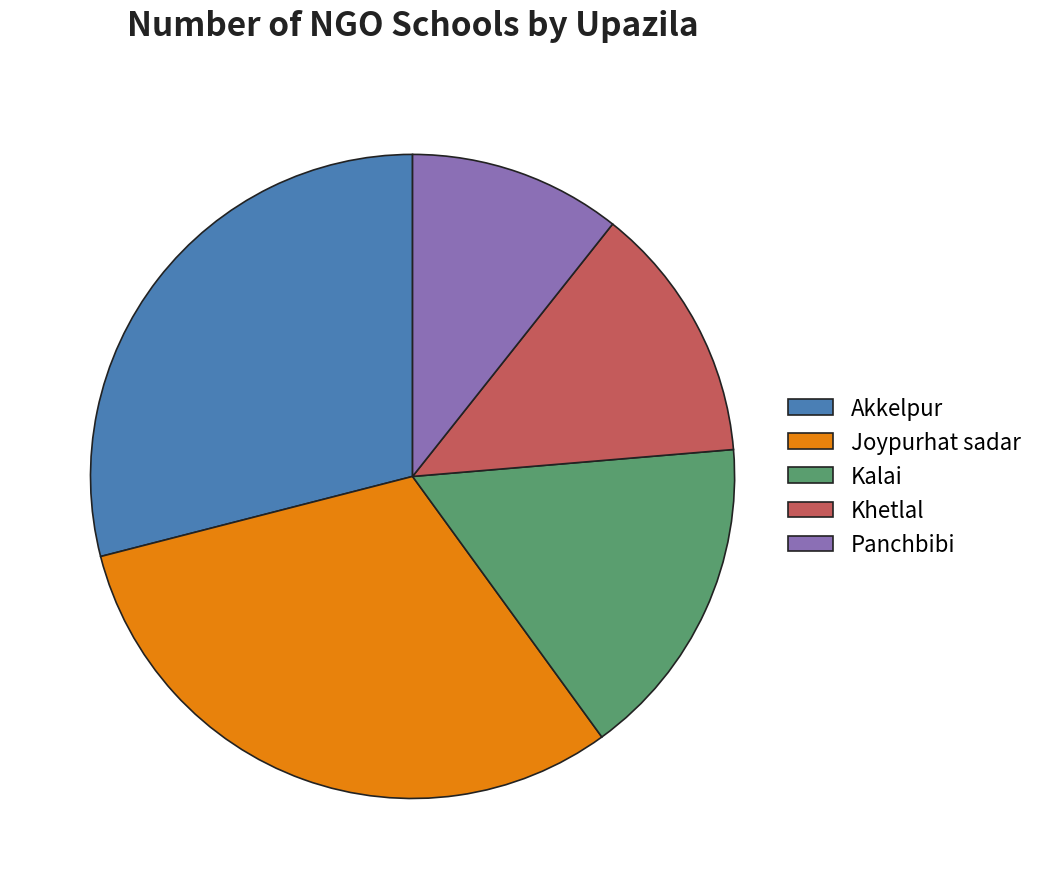

Rank the categories by value from highest to lowest.

Joypurhat sadar, Akkelpur, Kalai, Khetlal, Panchbibi